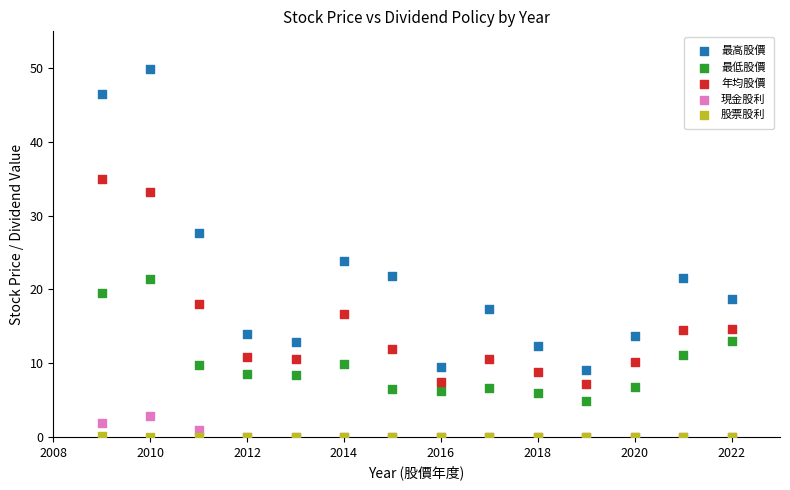

What are all the series names shown in the legend?

最高股價, 最低股價, 年均股價, 現金股利, 股票股利